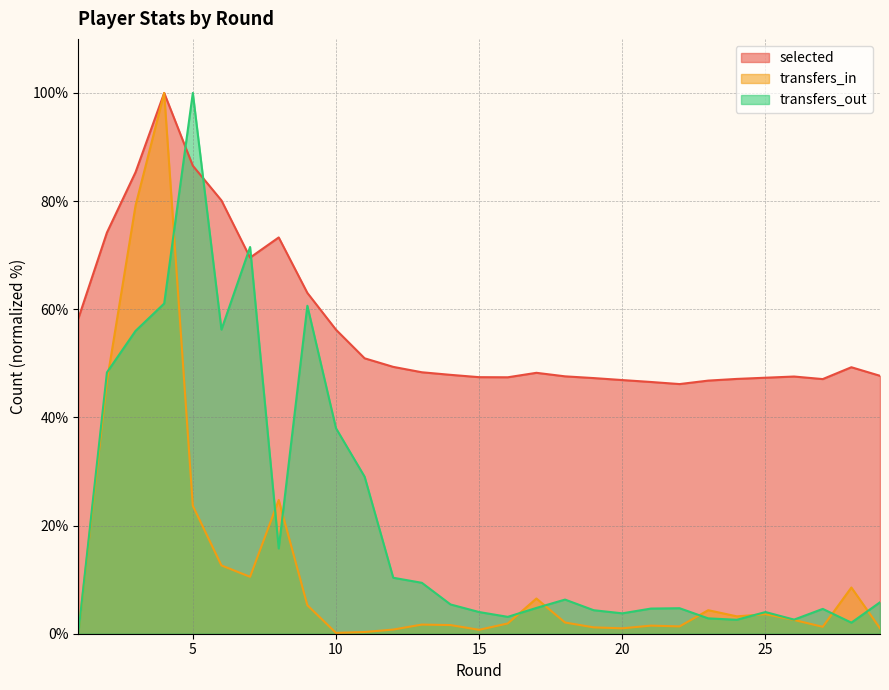

What is the difference between the highest and lowest values at 19?

46.1